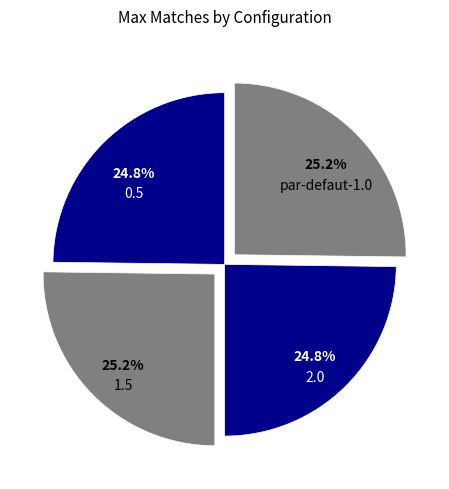

Does any single category account for the majority?

No